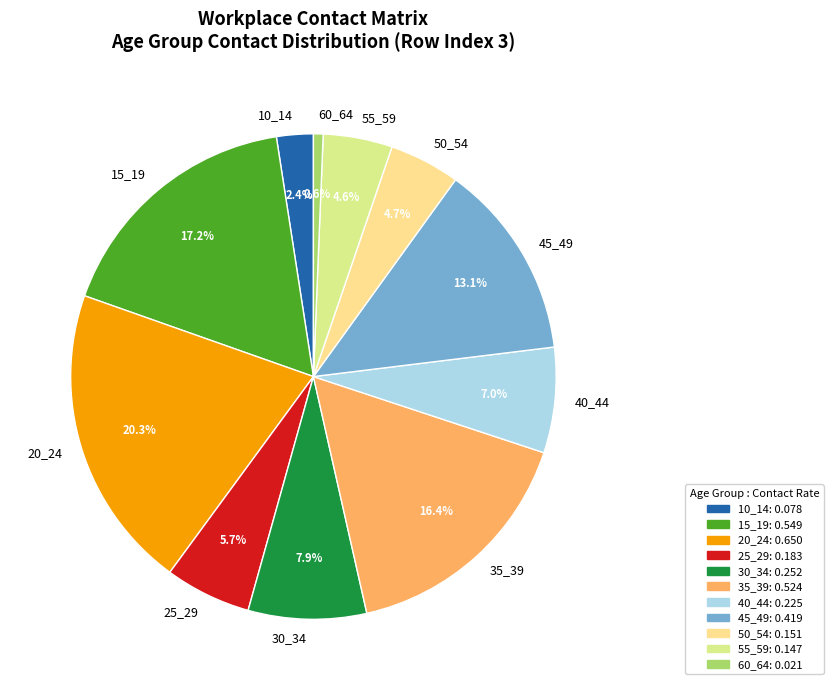

Does 20_24 represent more than half of the total?

No